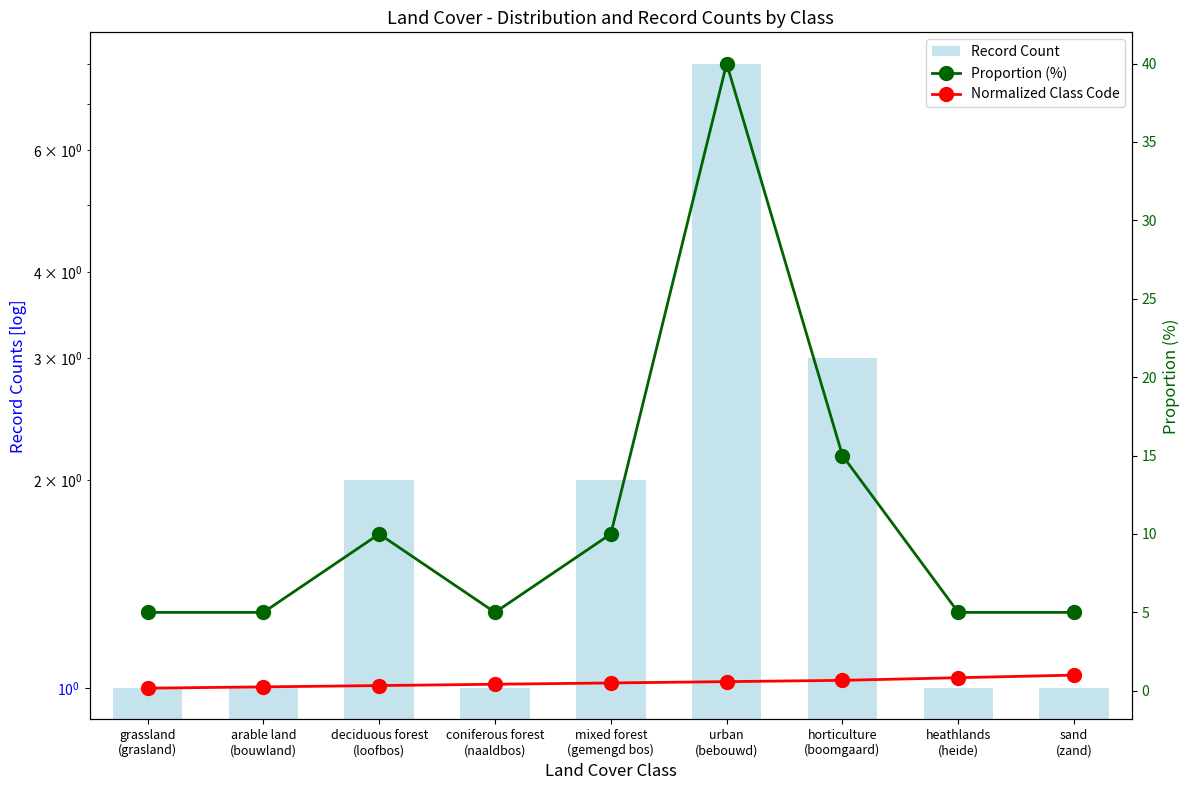

What is the total value across all series at deciduous forest
(loofbos)?

12.3